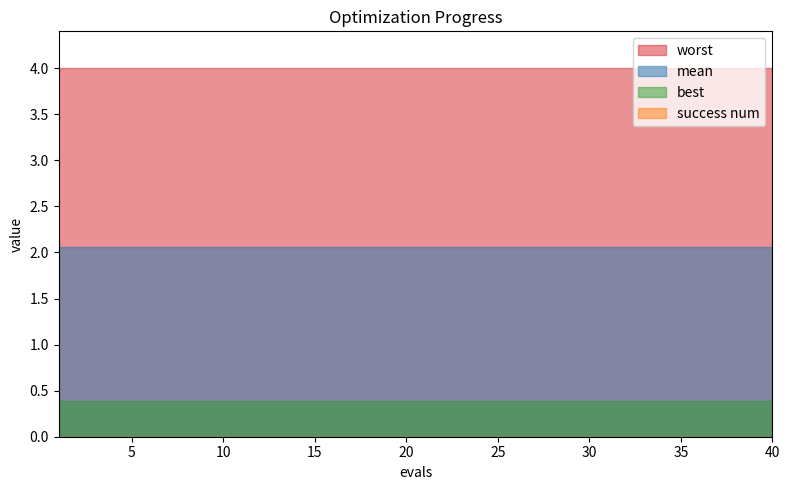

True or false: best and worst cross at least once.

False